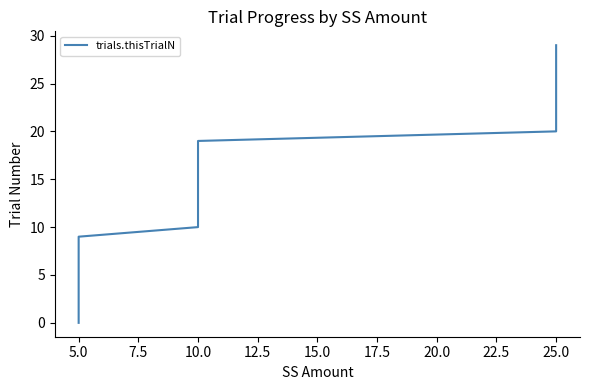

Does the chart have visible grid lines?

No